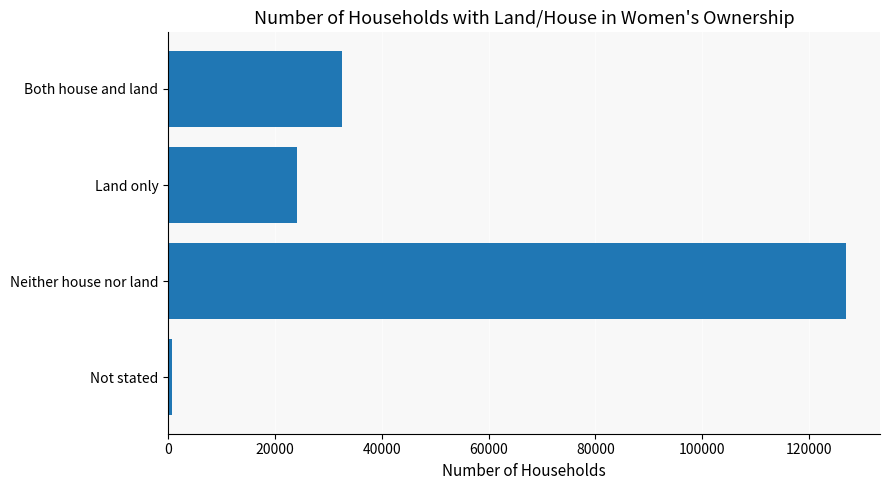

The chart shows a value of 24026 at Land only. True or false?

True